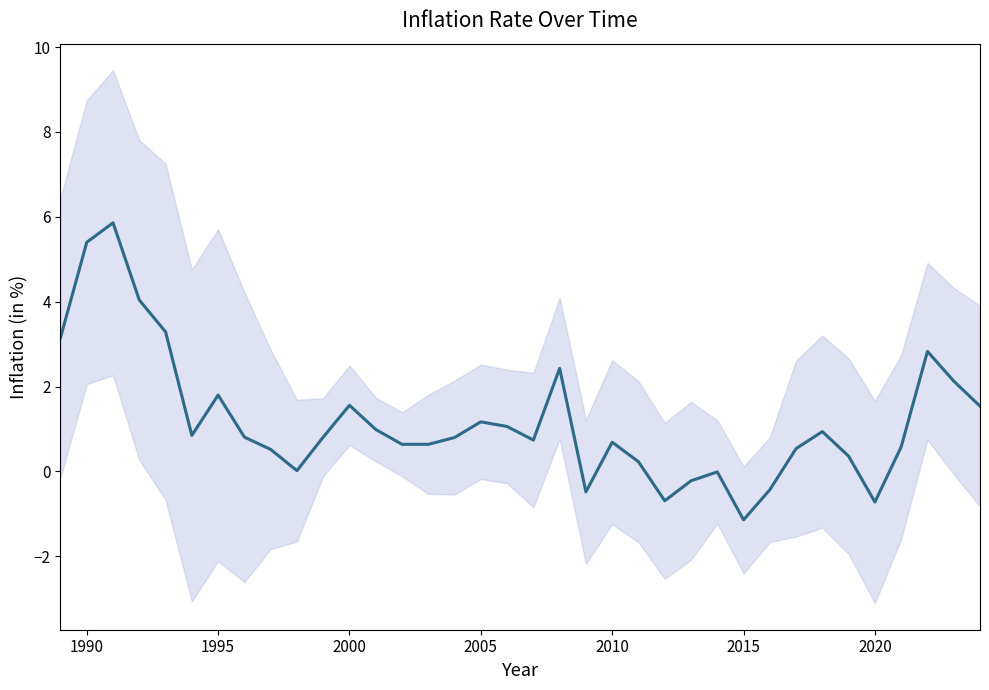

The chart shows a value of 2.2 at 2000. True or false?

False